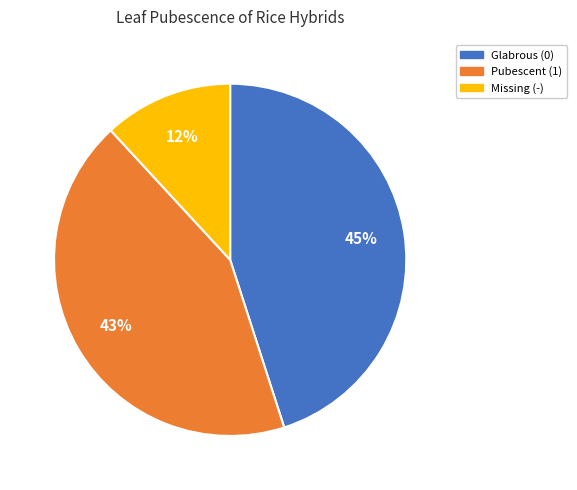

To the nearest percent, what portion does Pubescent (1) represent?

43%